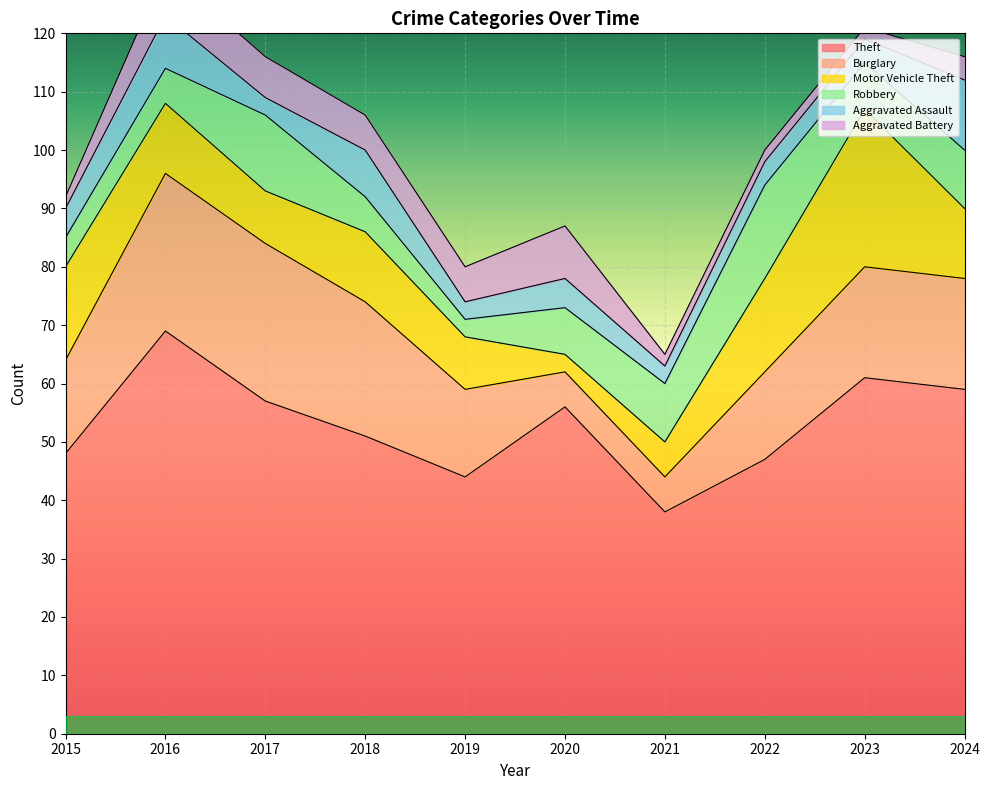

Read the Motor Vehicle Theft value at 2017.

9